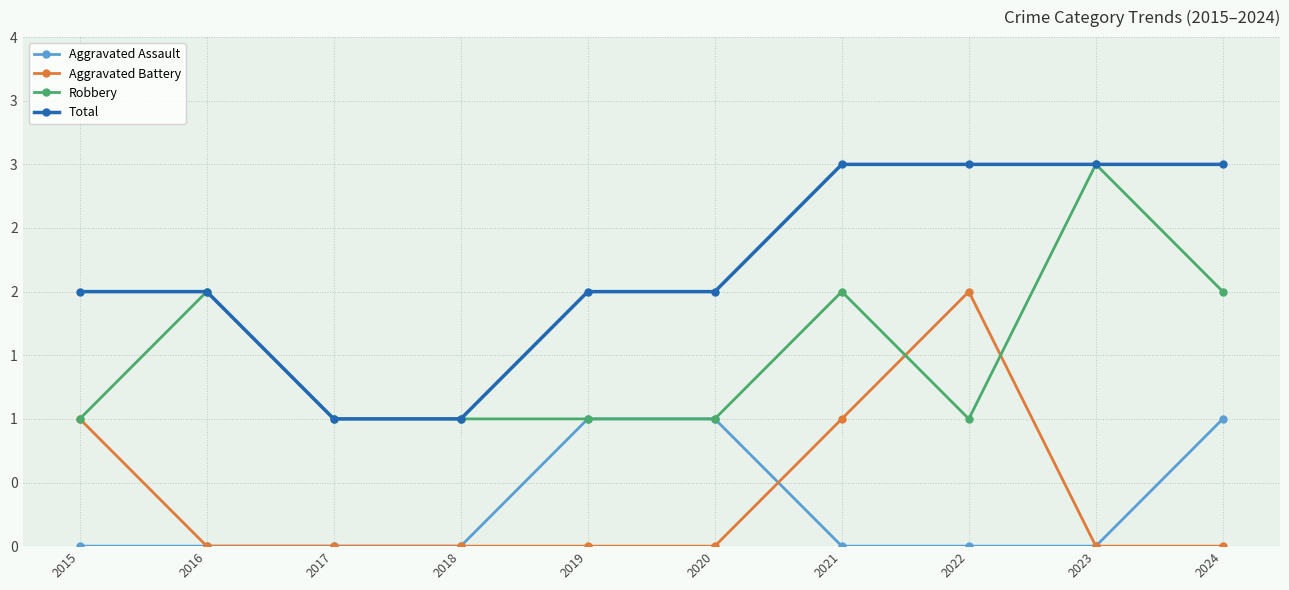

What are all the series names shown in the legend?

Aggravated Assault, Aggravated Battery, Robbery, Total